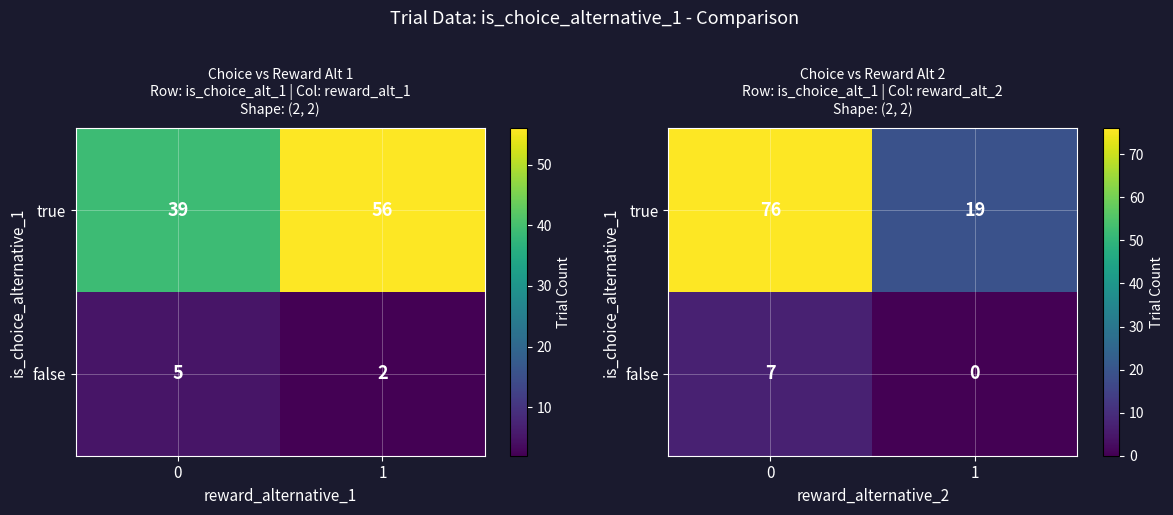

What is the sum of the true values at 1 and 0?

95